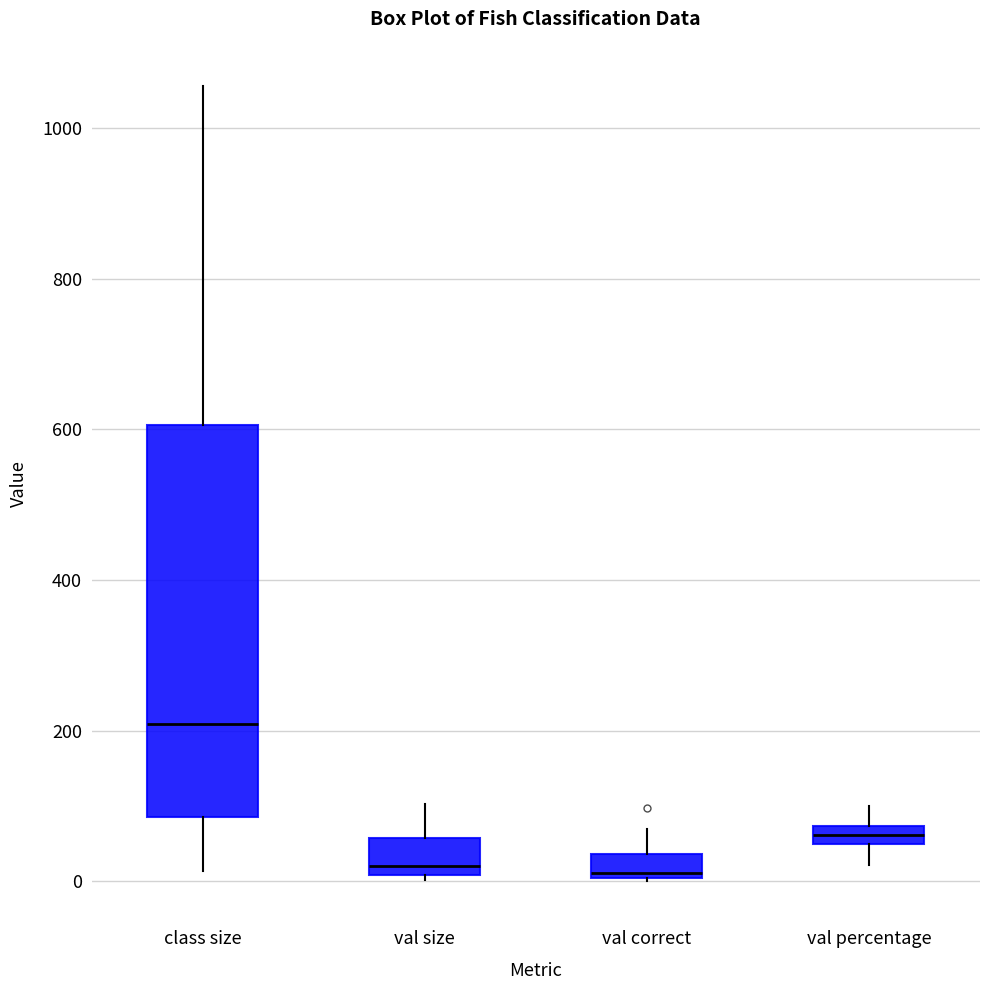

Which box has the highest median line?

class size